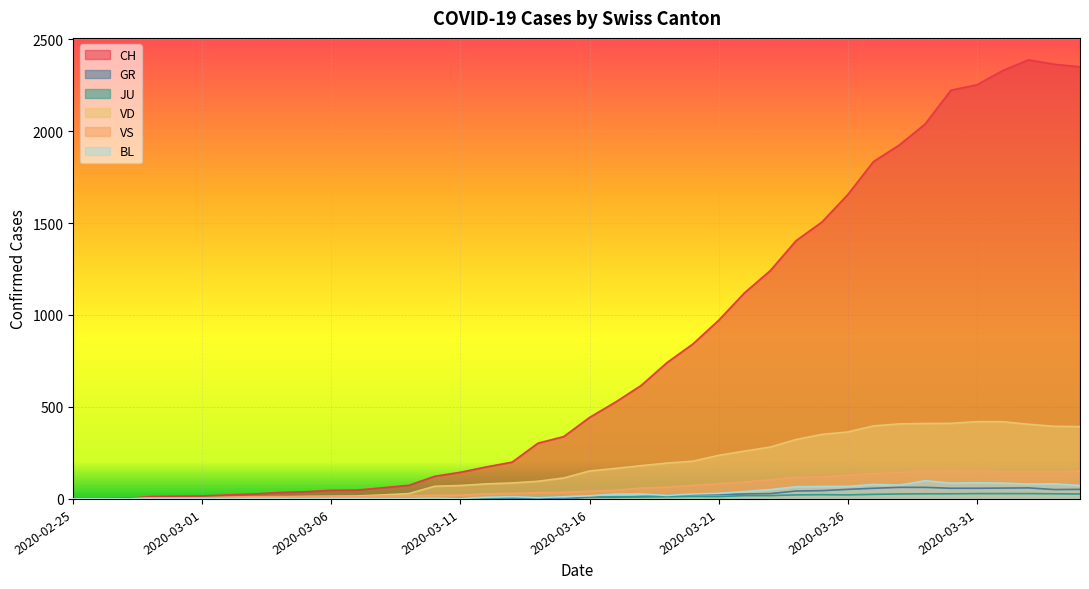

Which series has the largest total across all categories?

CH